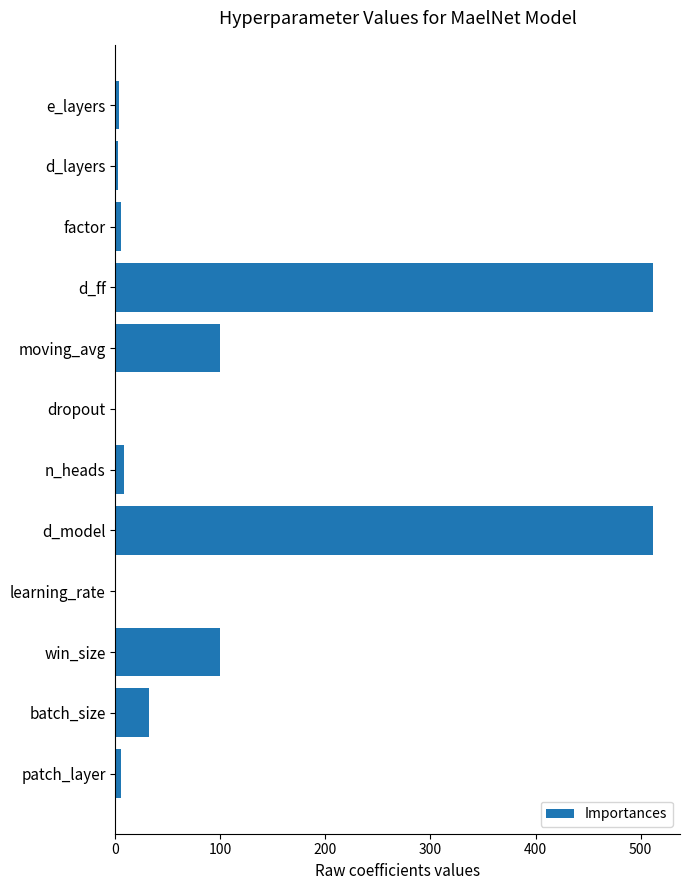

Which has a higher value, moving_avg or d_ff?

d_ff